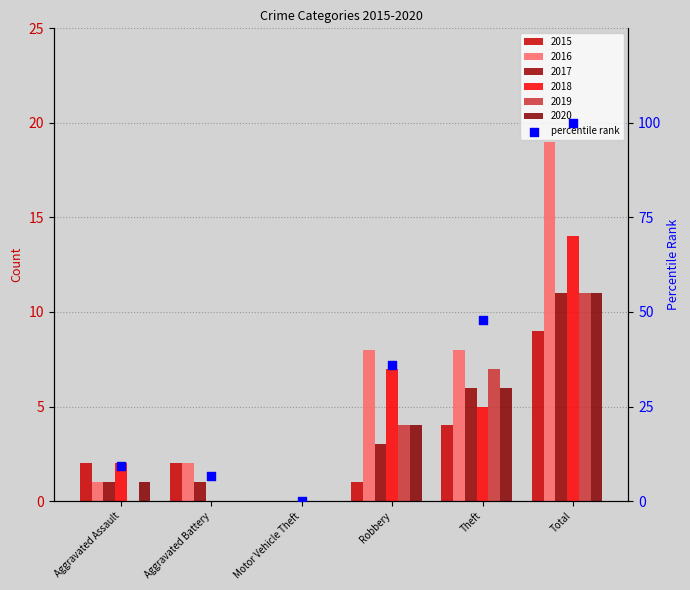

Which series reaches the minimum Y coordinate?

2015